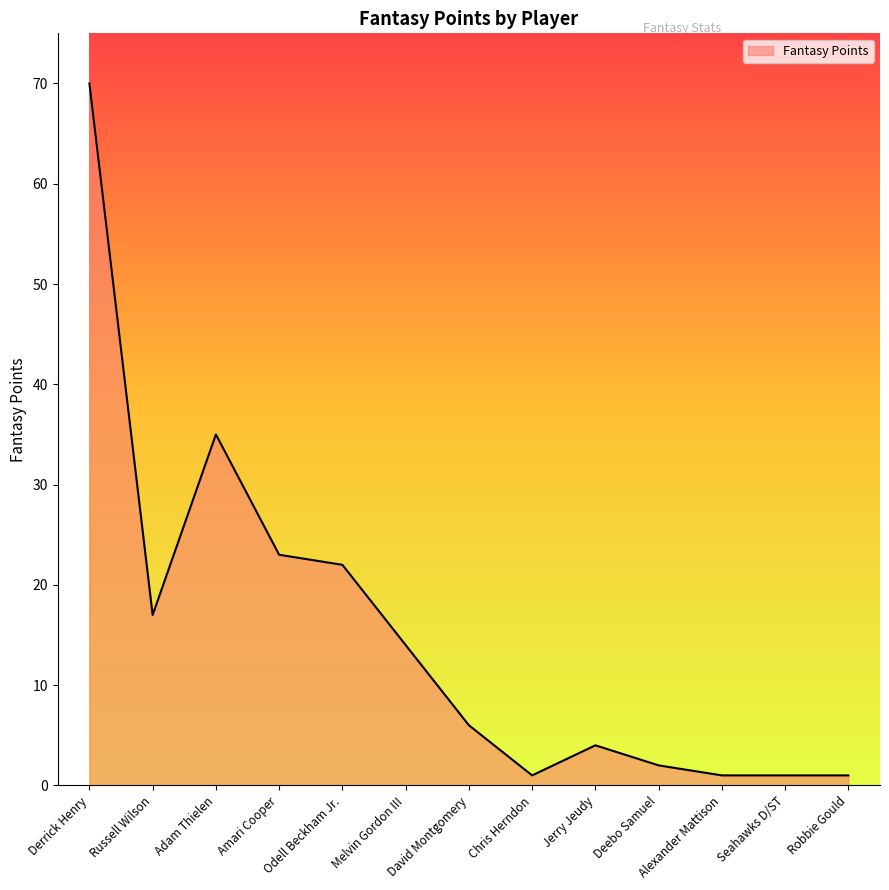

Where is the first local minimum?

Russell Wilson